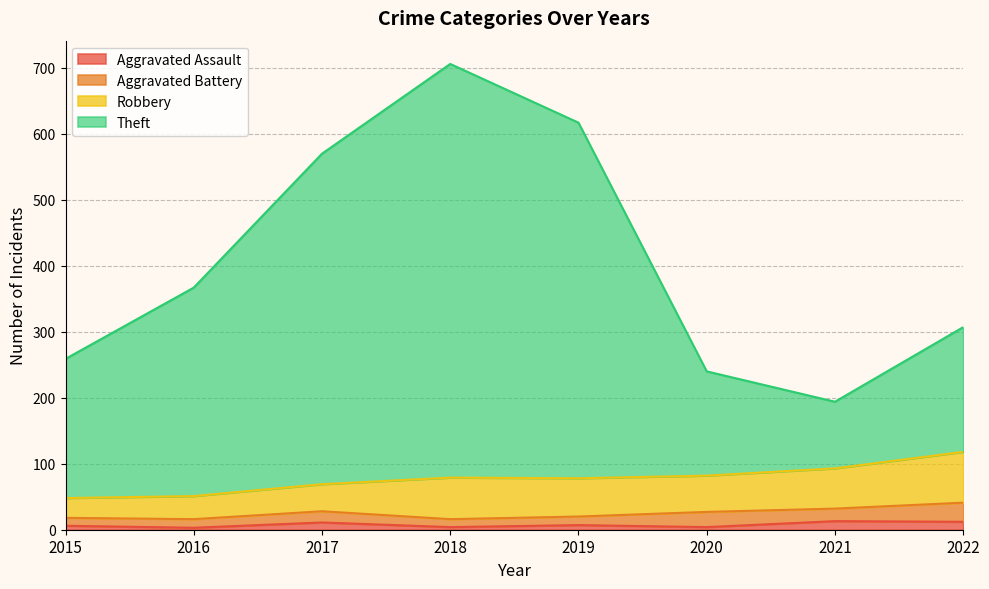

What is the sum of all Aggravated Assault values?

60